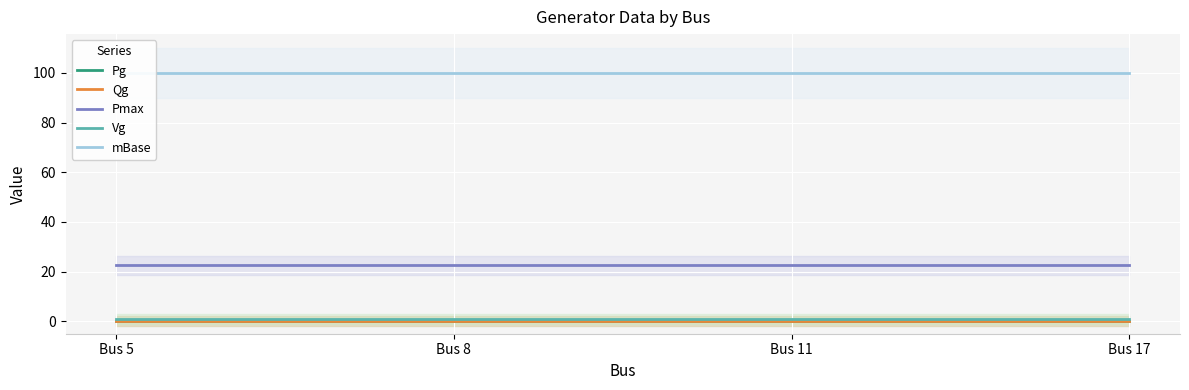

What is the value of the mBase point at the 3rd from the left?

100.0